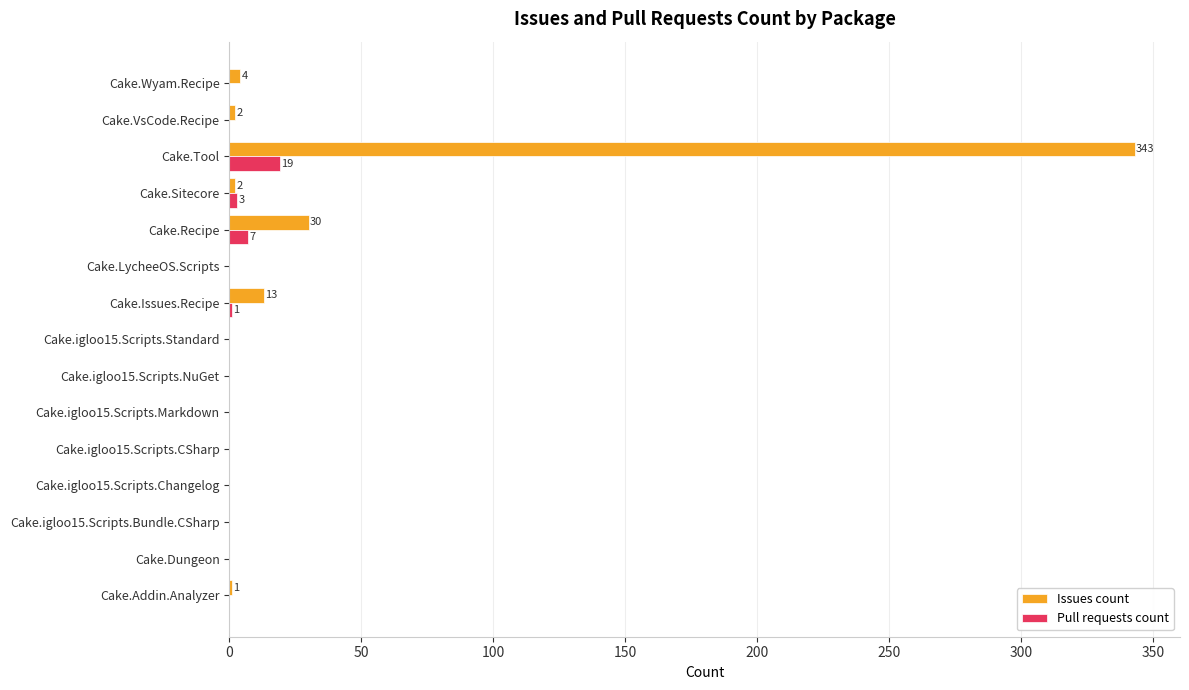

At which category does the chart reach its peak across all series?

Cake.Tool